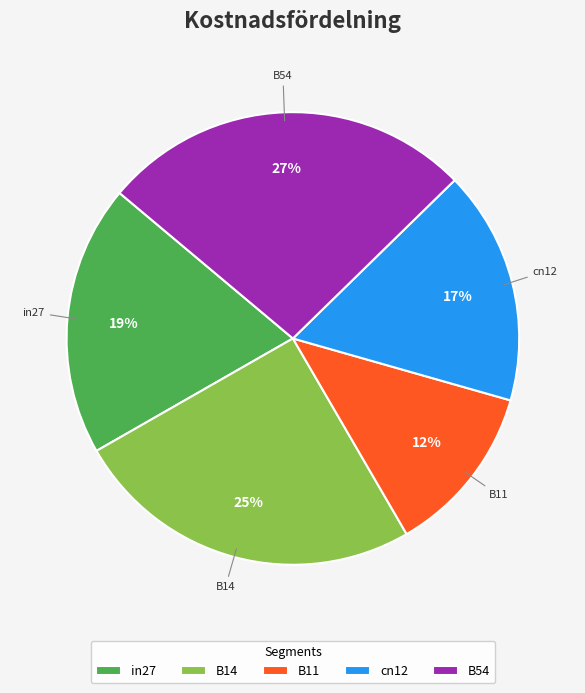

Which category has the smallest portion of the pie?

B11